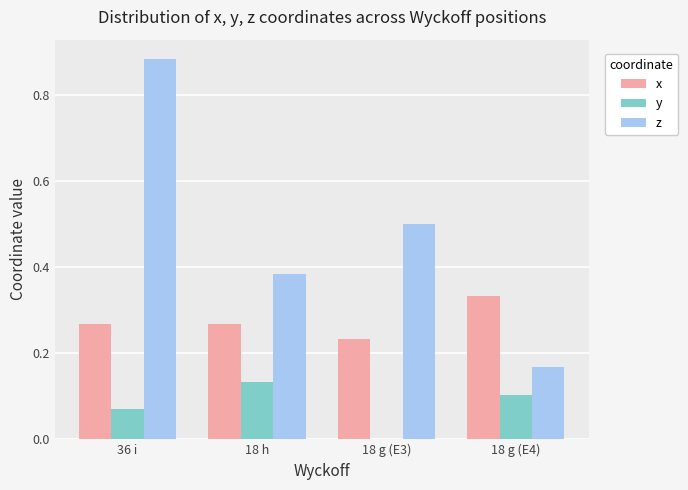

At which category is the sum across all series the highest?

36 i